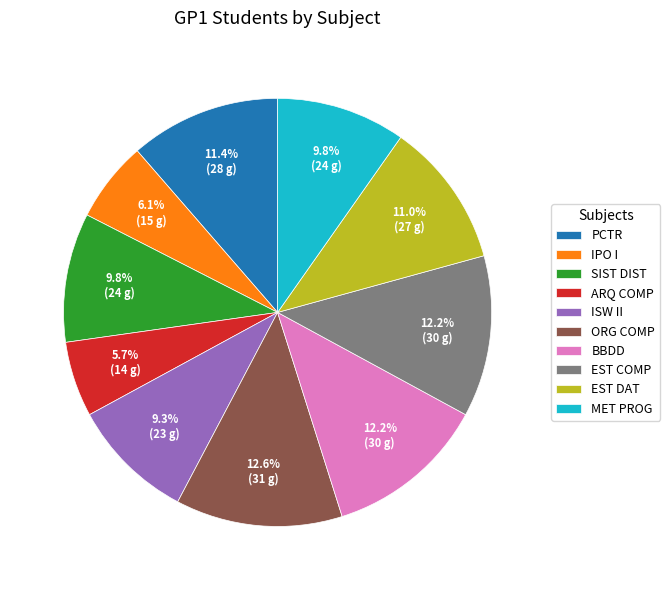

Does any single category account for the majority?

No